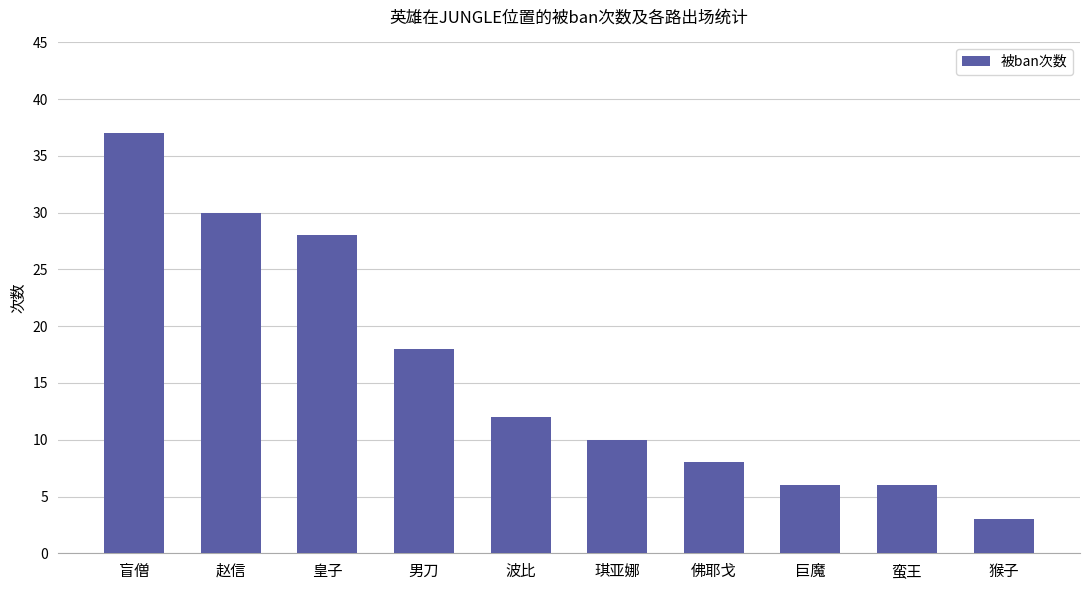

What is the difference between the maximum and second lowest values?

31